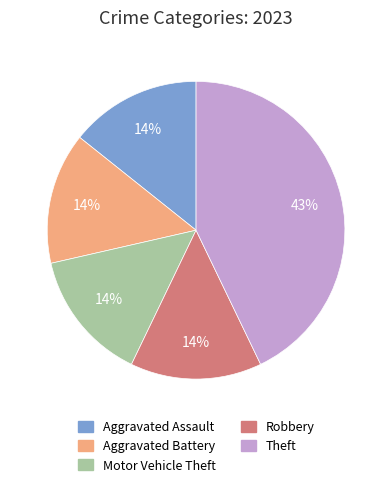

To the nearest percent, what is the difference between the largest and smallest slice percentages?

29%